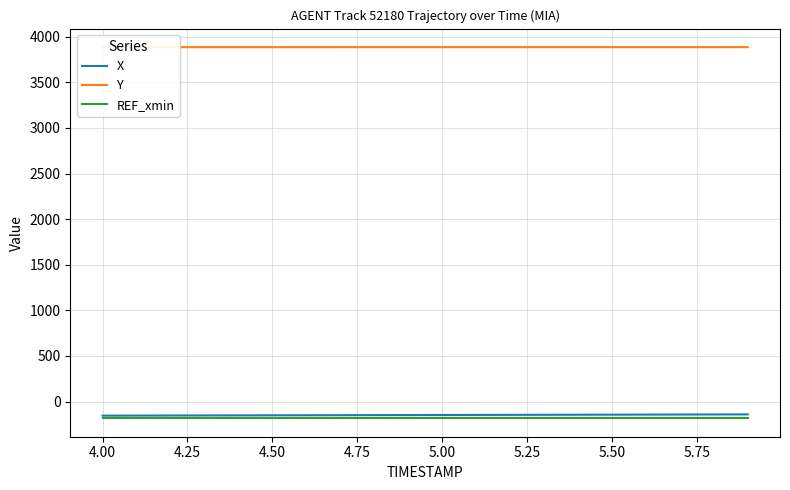

Does the chart have visible grid lines?

Yes